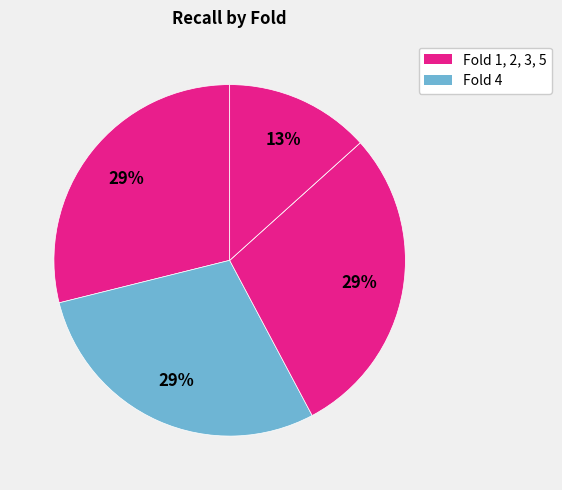

Count the number of slices in the pie.

5